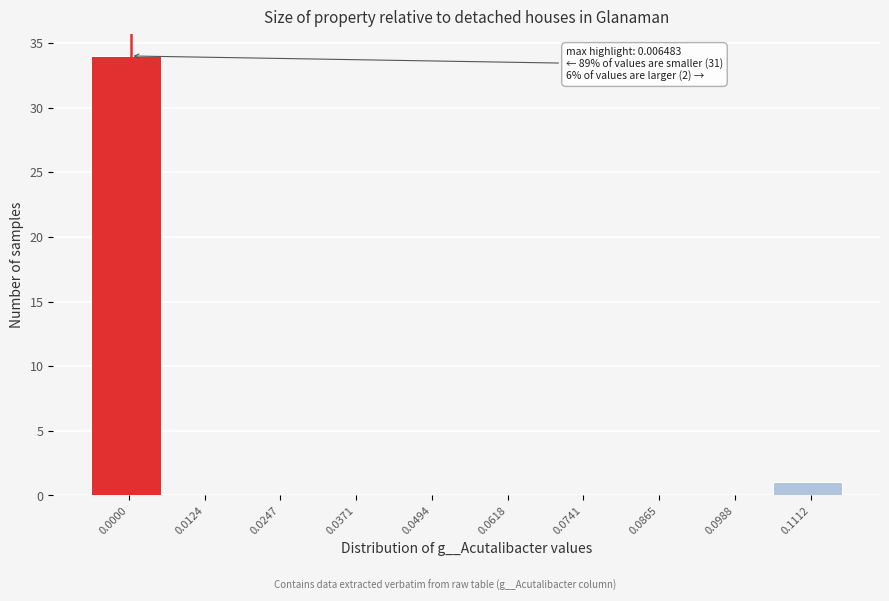

Reading right to left, what are all the values shown in this chart?

0.1112=1	0.0988=0	0.0865=0	0.0741=0	0.0618=0	0.0494=0	0.0371=0	0.0247=0	0.0124=0	0.0000=34